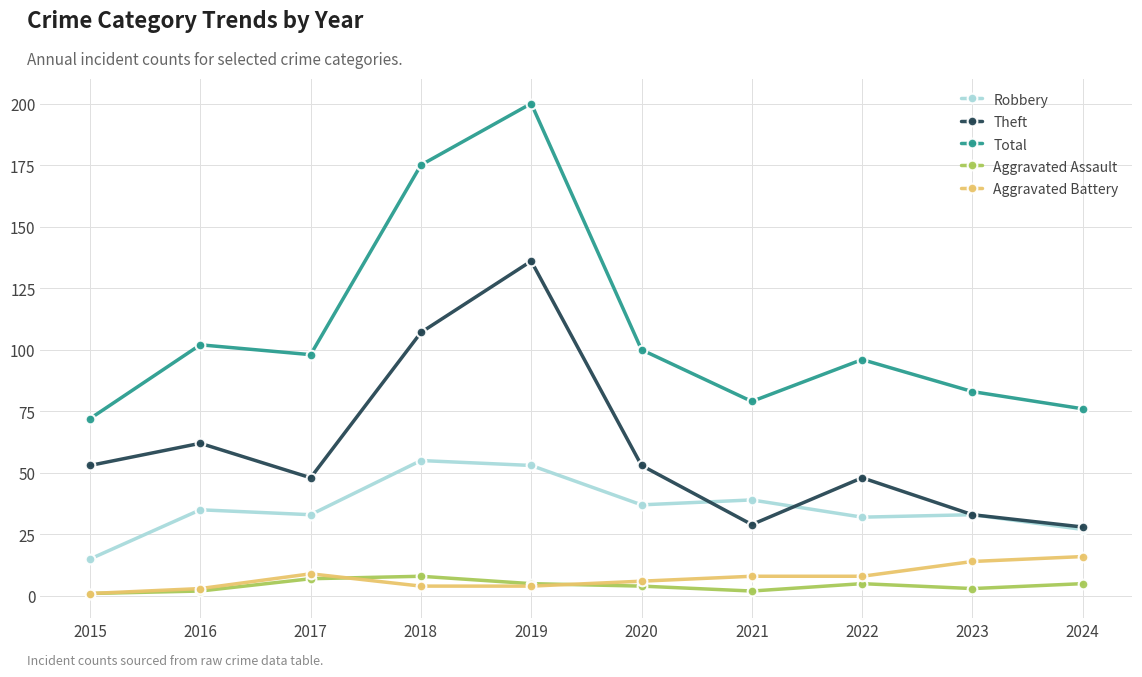

Does the chart have visible grid lines?

Yes